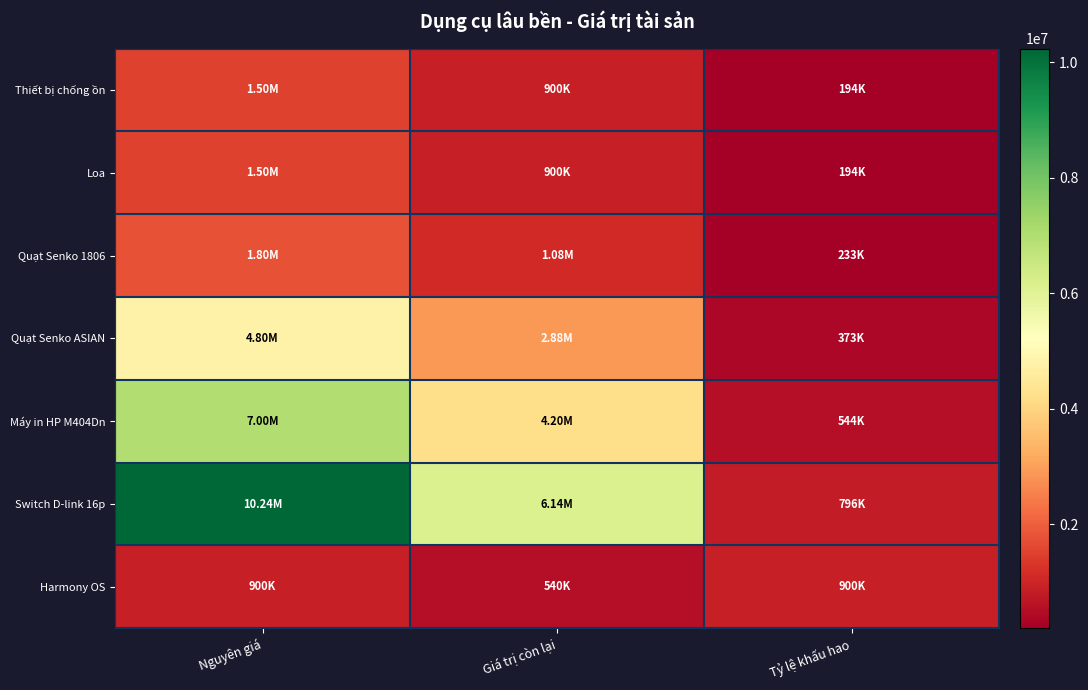

Count the number of categories in the chart.

3